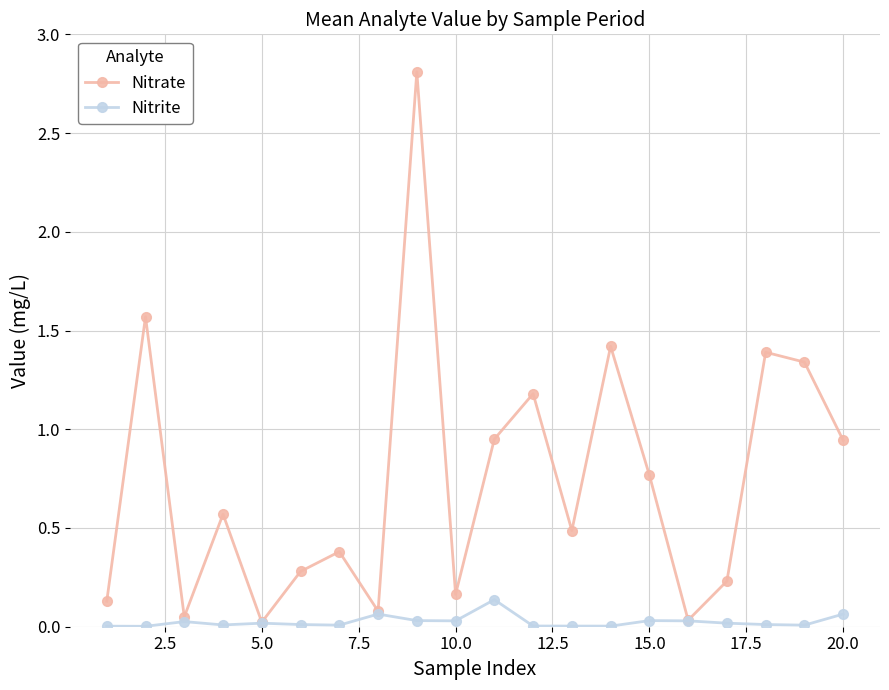

True or false: Nitrite has more than 0 interior local peaks.

True